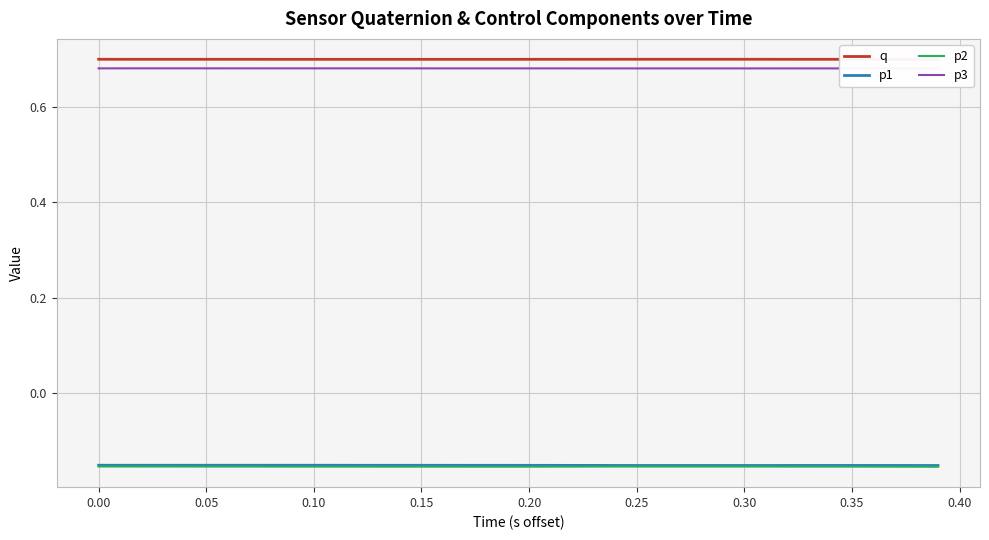

True or false: q and p2 intersect in this chart.

False